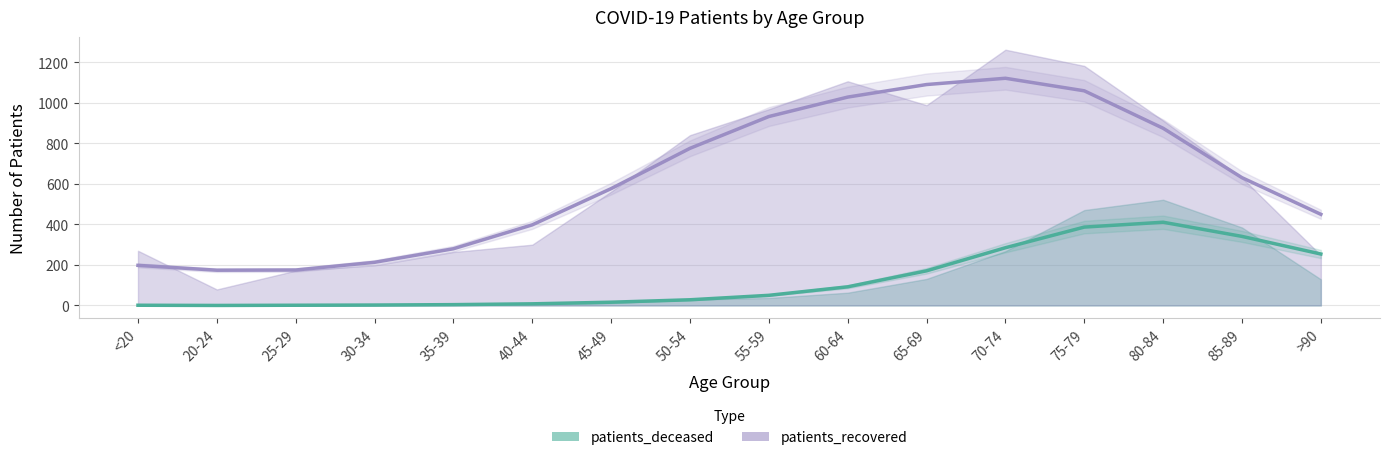

List the series in order of their overall mean, highest first.

patients_recovered (trend), patients_deceased (trend)